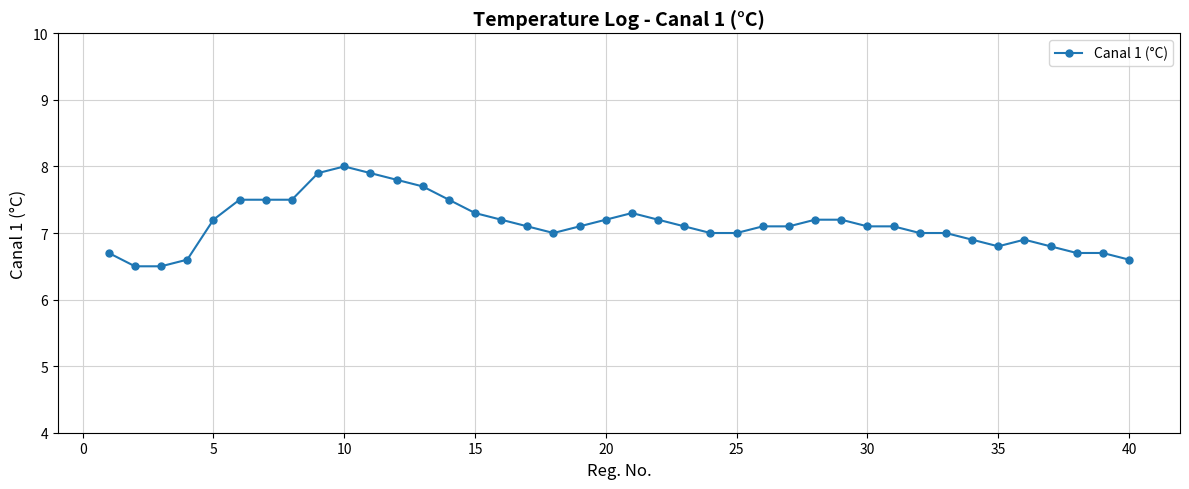

Count the number of categories in the chart.

40